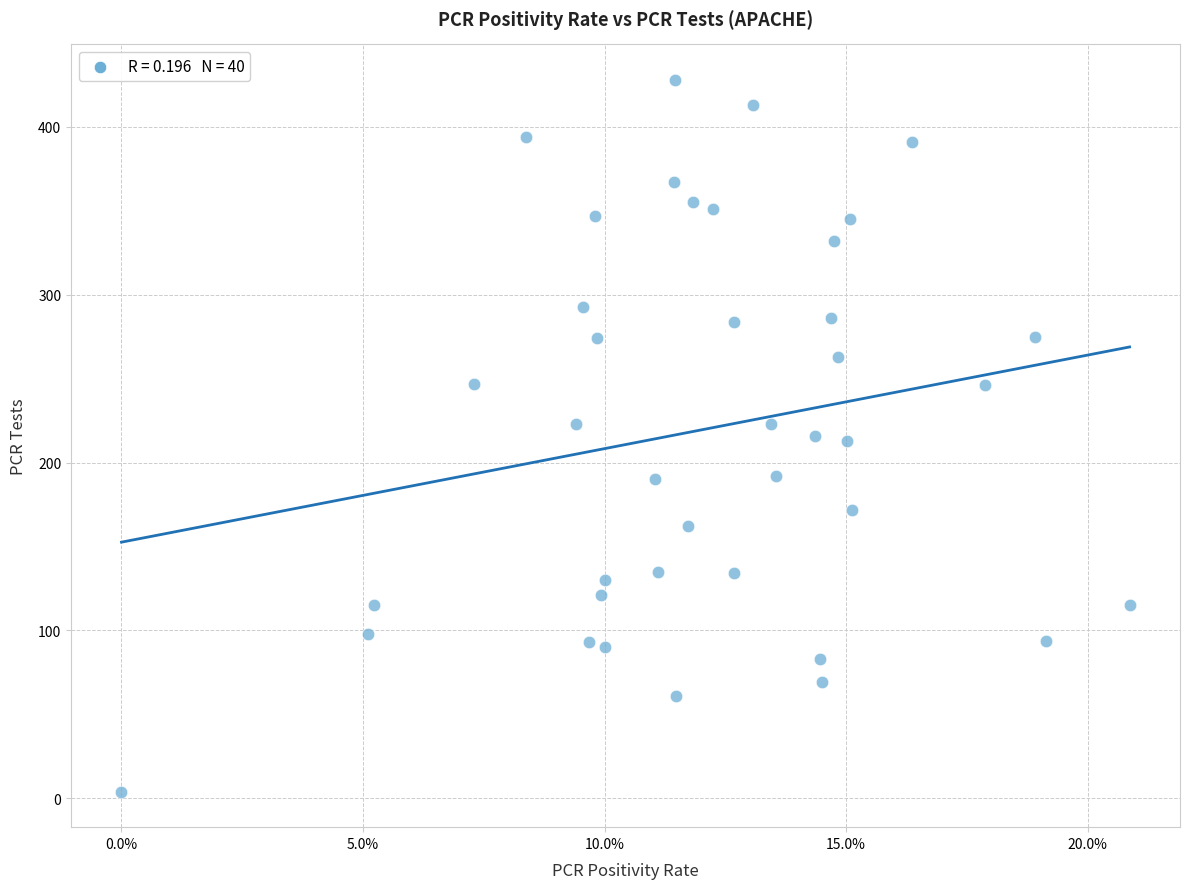

What is the range of Y values (max minus min)?

424